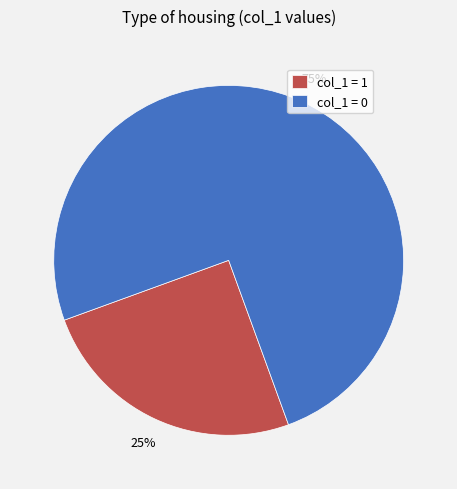

What is the ratio of the value at col_1 = 1 to the value at col_1 = 0?

0.3